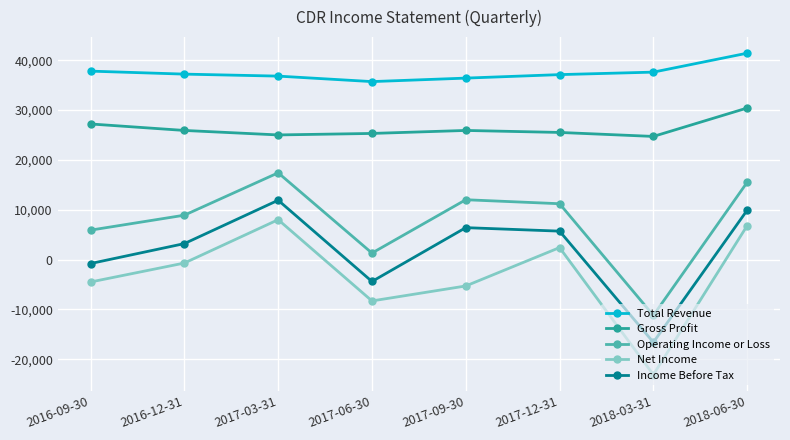

How many data points in Income Before Tax are less than 5700?

4